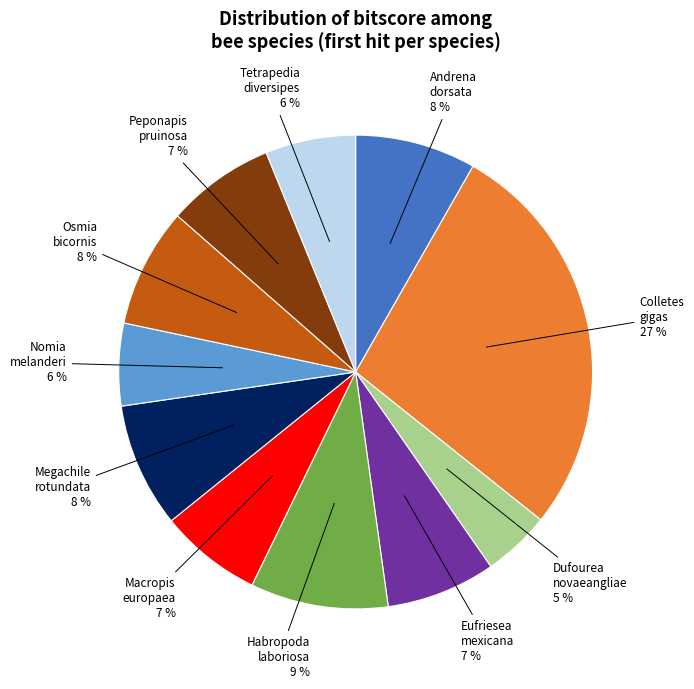

Is there any slice that represents more than half of the pie?

No